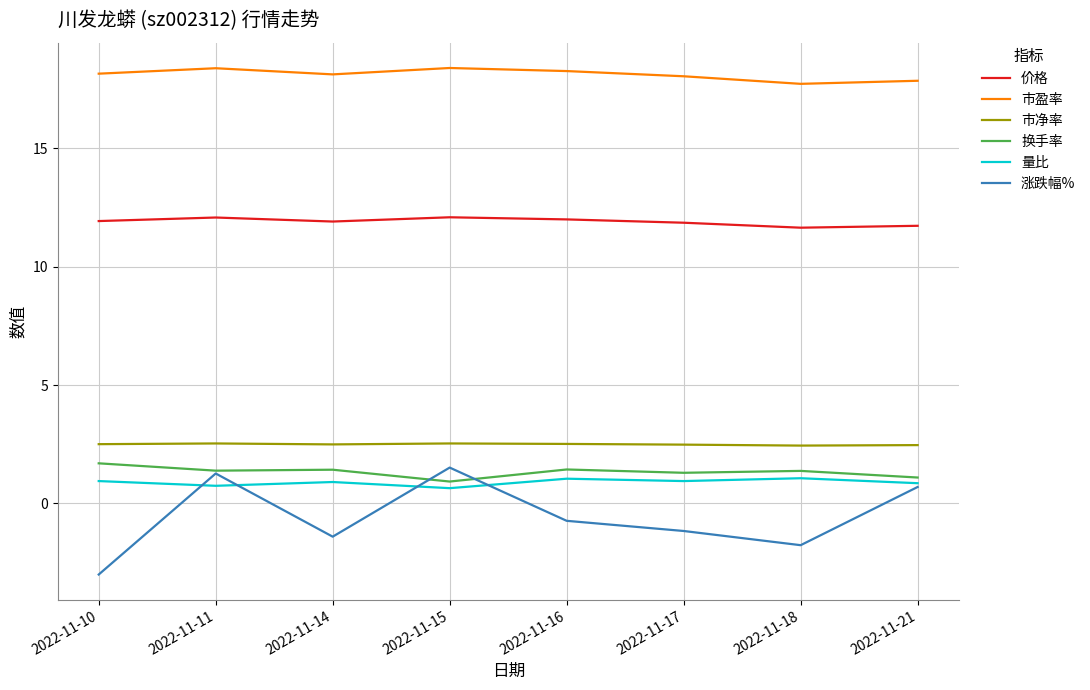

What is the maximum value for 价格?

12.1